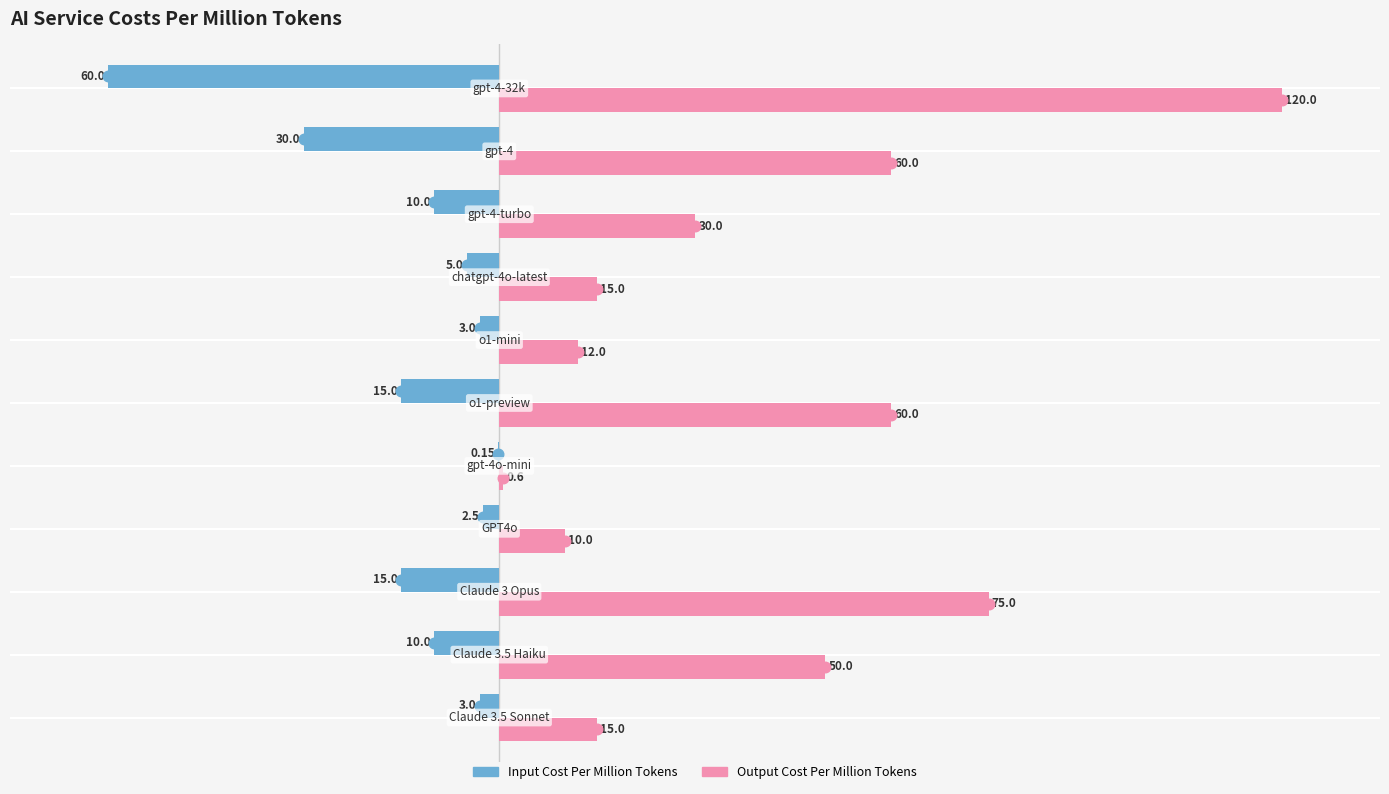

What is the sum of all Output Cost Per Million Tokens values?

447.6